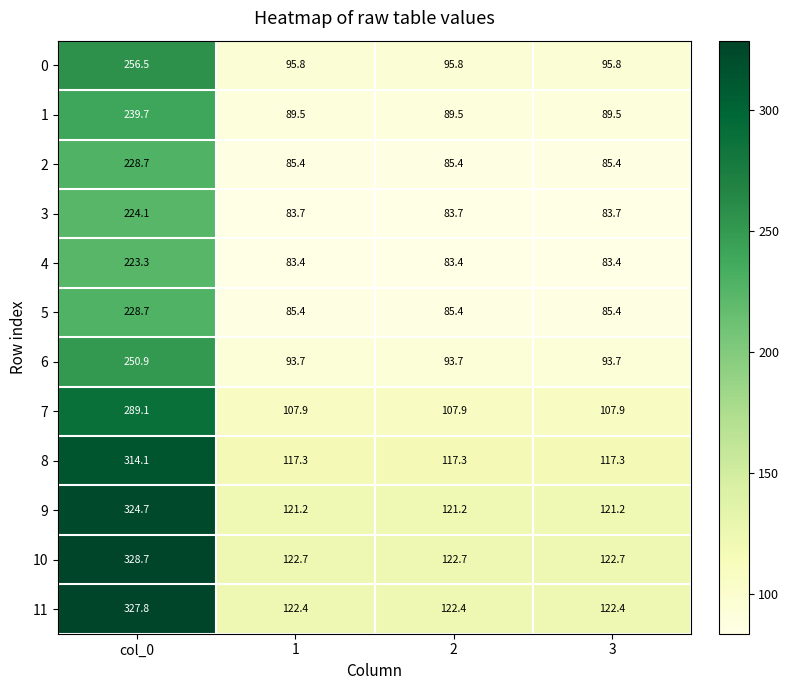

The 0 series shows 39.9 at 2. True or false?

False